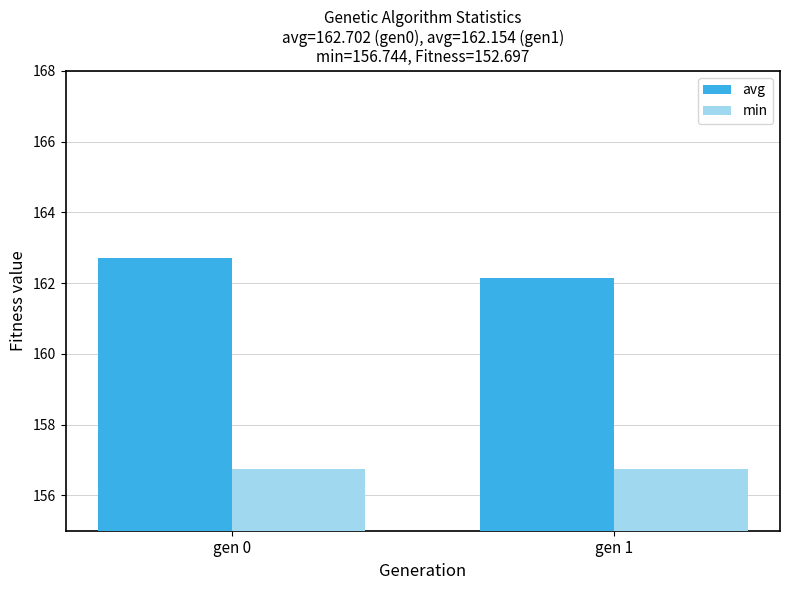

Reading left to right, list all the values displayed in this chart.

avg: gen 0=162.7	gen 1=162.2
min: gen 0=156.7	gen 1=156.7